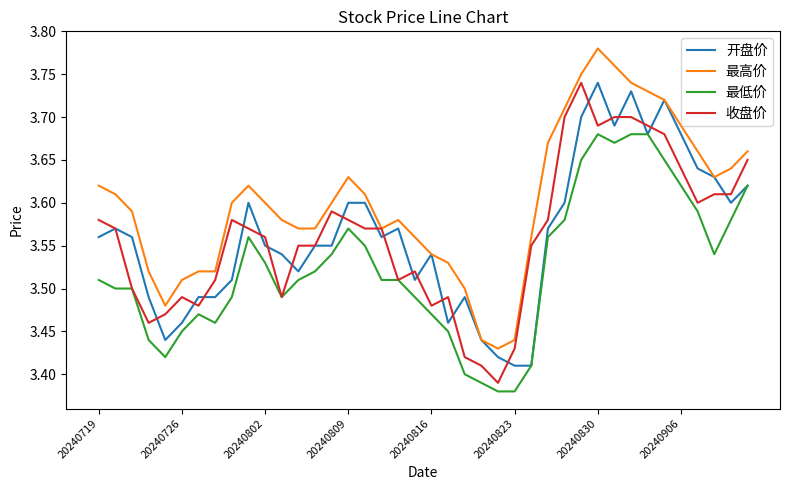

What is the difference between the maximum and minimum values in the 开盘价 series?

0.3